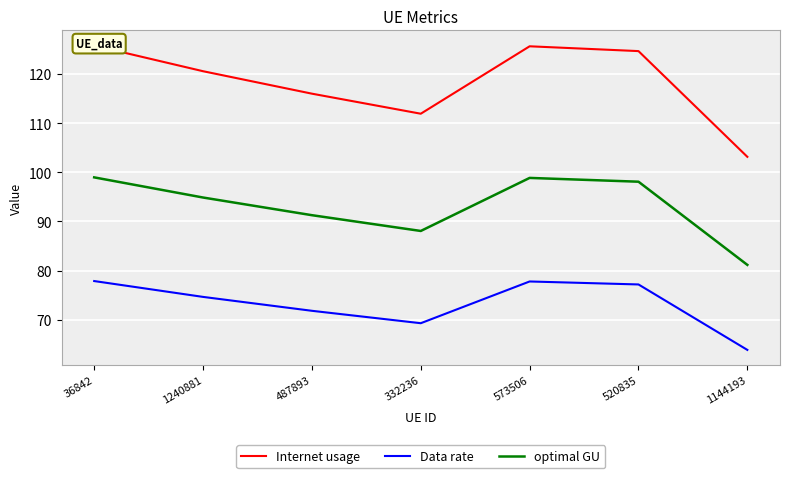

Rank the series at 36842 from lowest to highest value.

Data rate, optimal GU, Internet usage